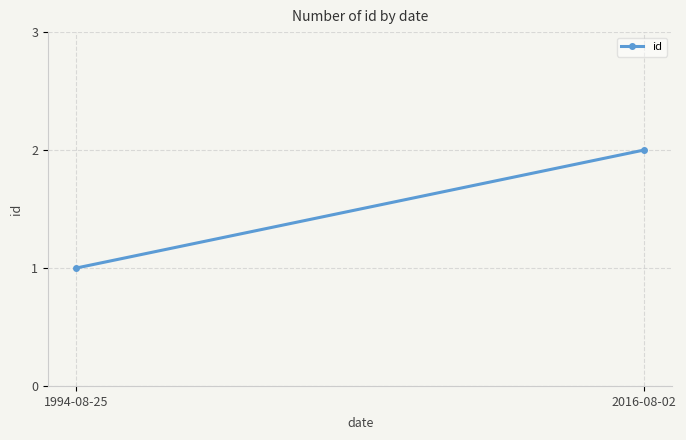

Reading right to left, list all the values displayed in this chart.

2	1